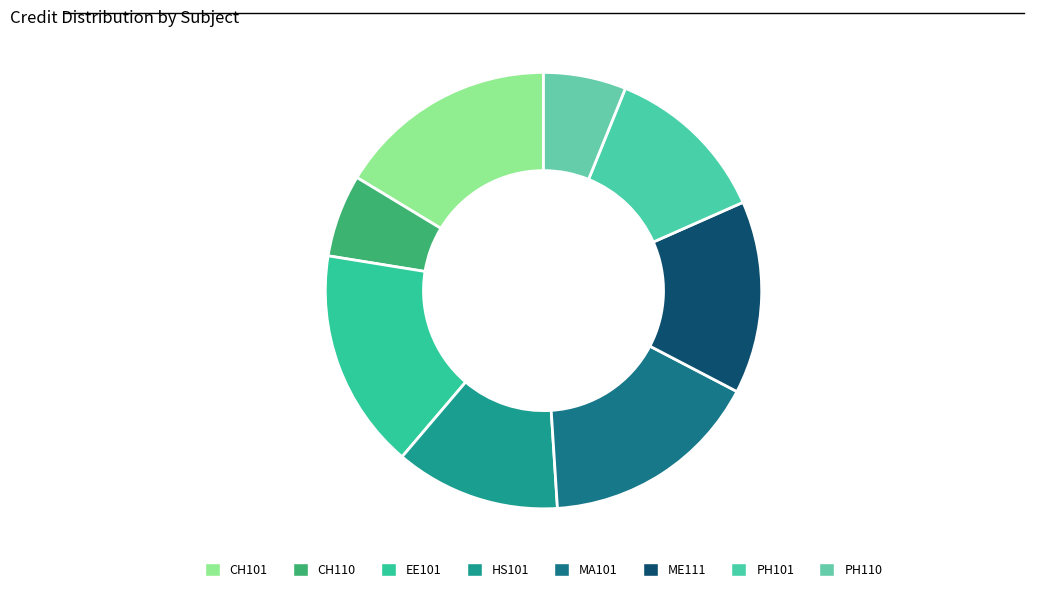

What is the largest slice in the pie chart?

CH101